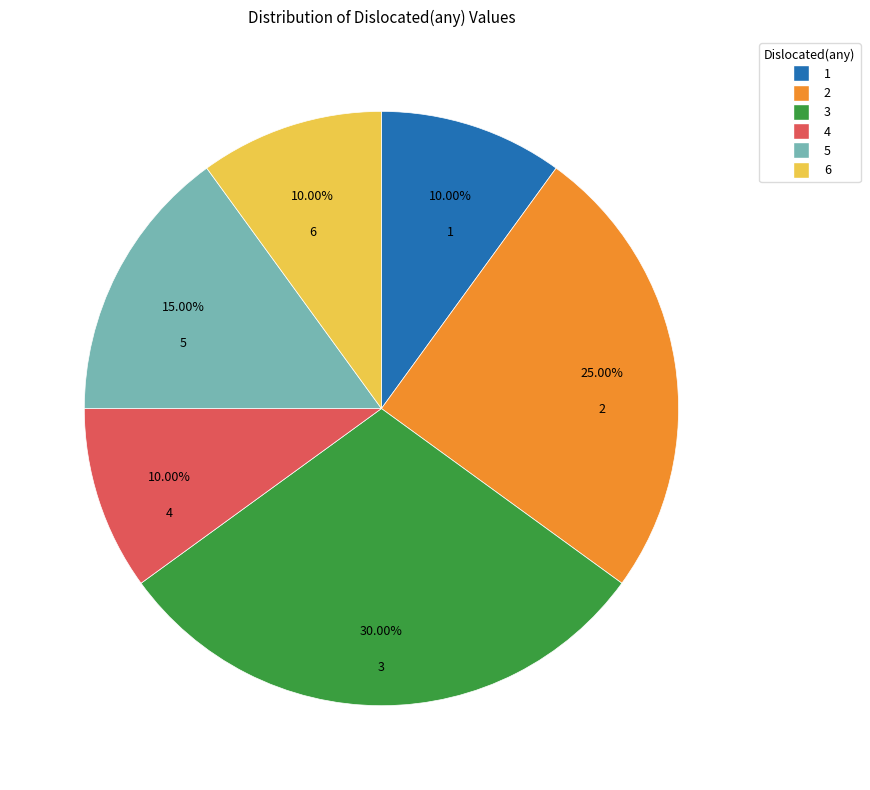

Is there any slice that represents more than half of the pie?

No